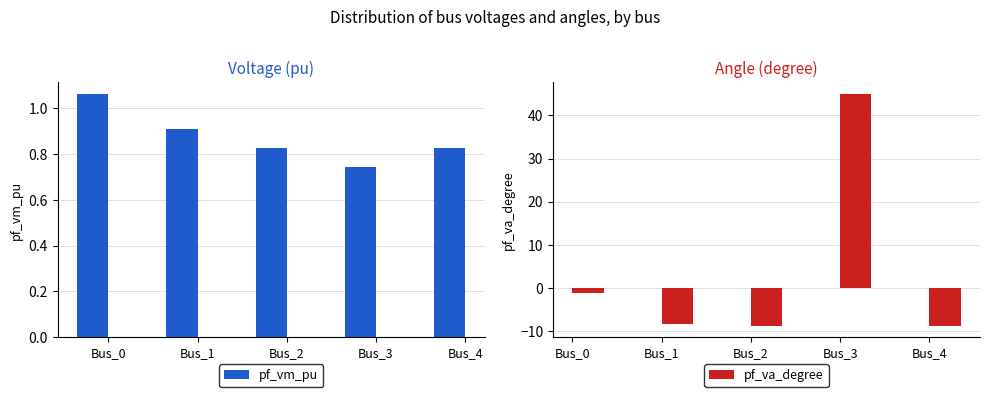

What is the approximate value of pf_vm_pu at Bus_1?

0.9